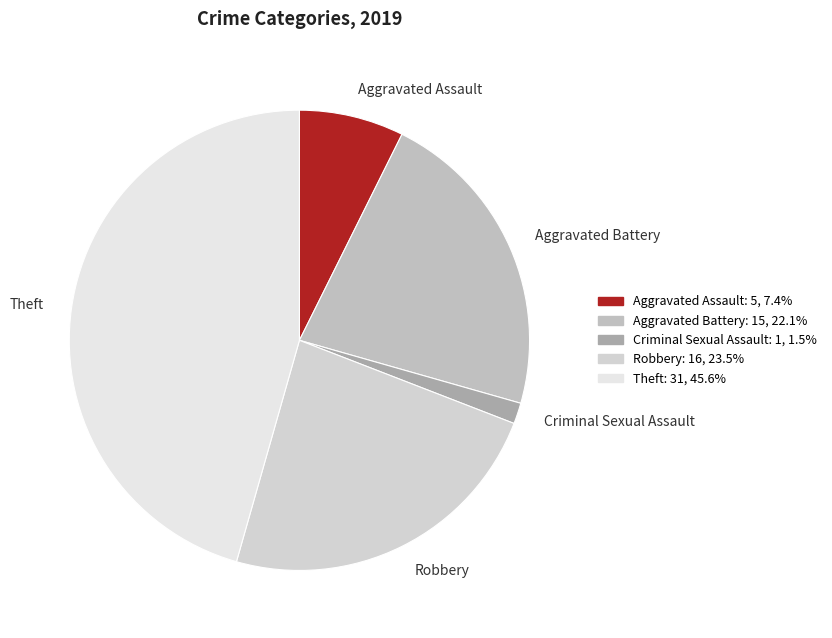

Does Aggravated Battery account for over 50% of the chart?

No